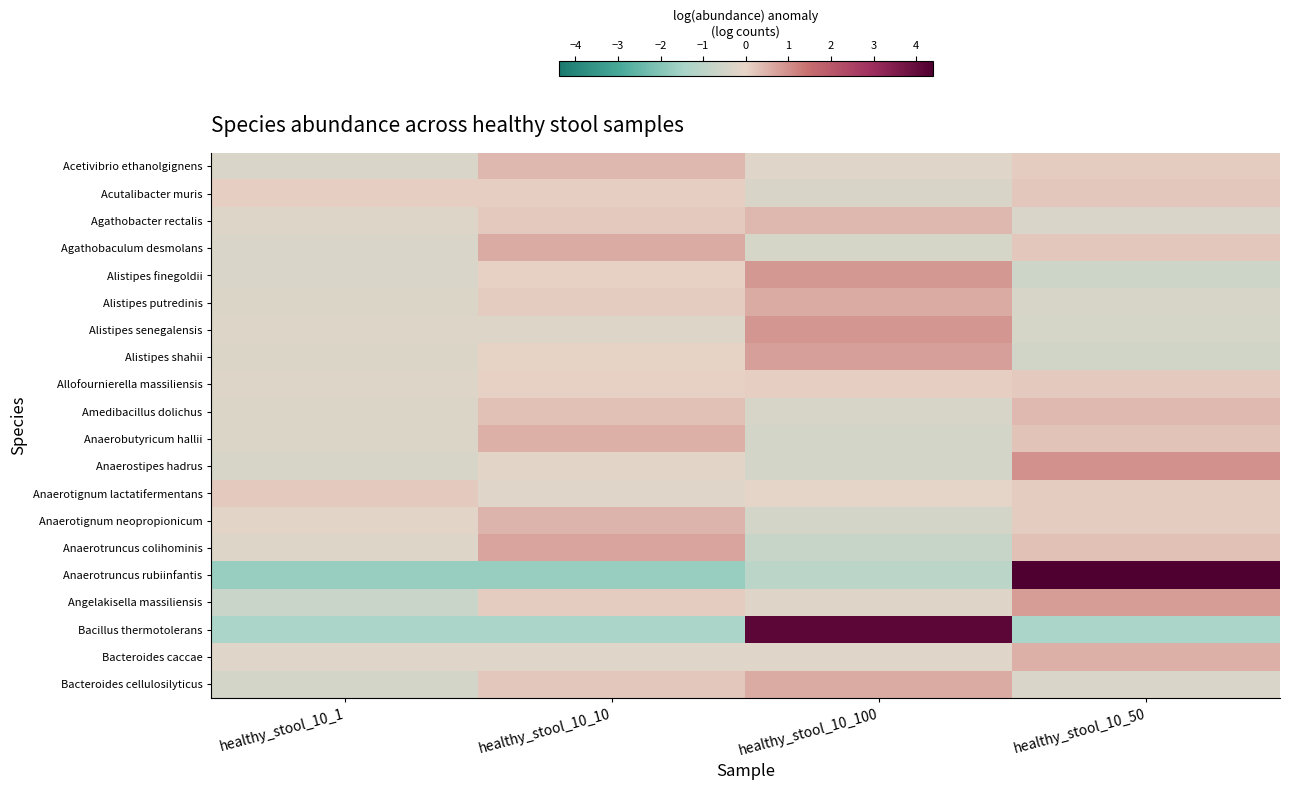

Between healthy_stool_10_1 and healthy_stool_10_100, which is larger?

healthy_stool_10_100